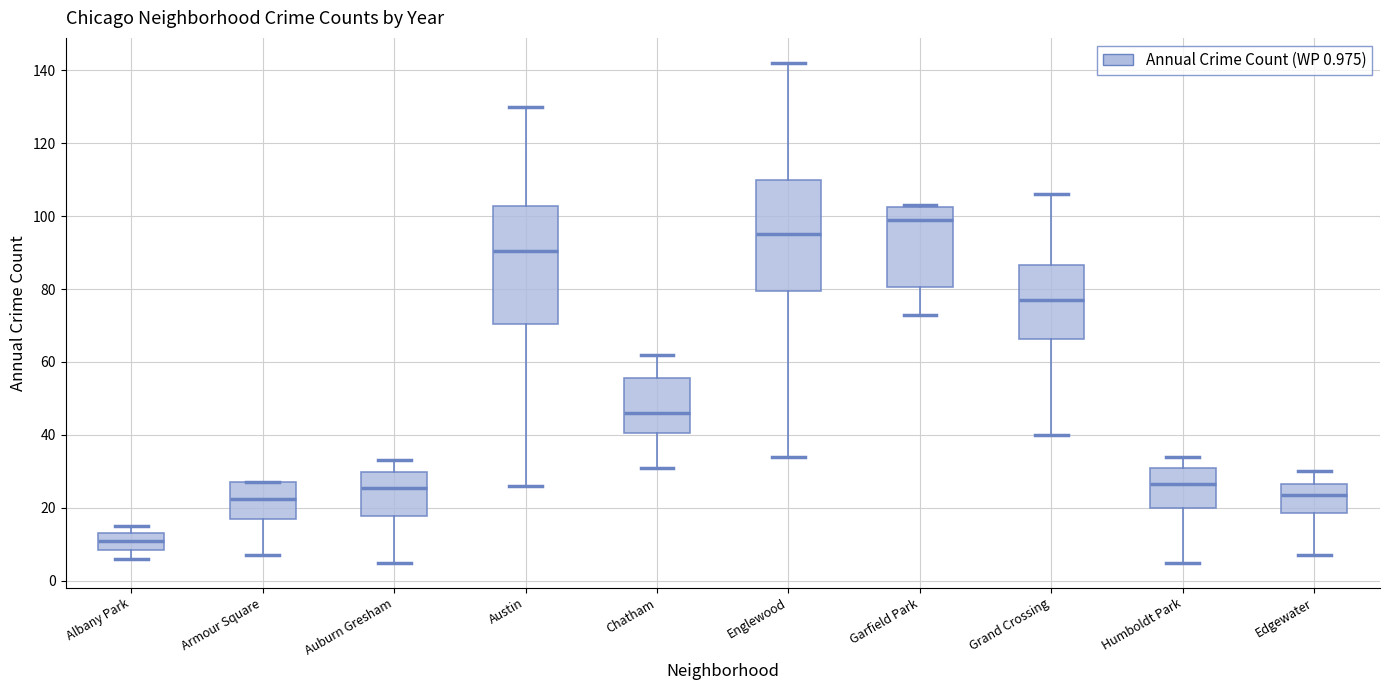

Which box has the highest median line?

Garfield Park